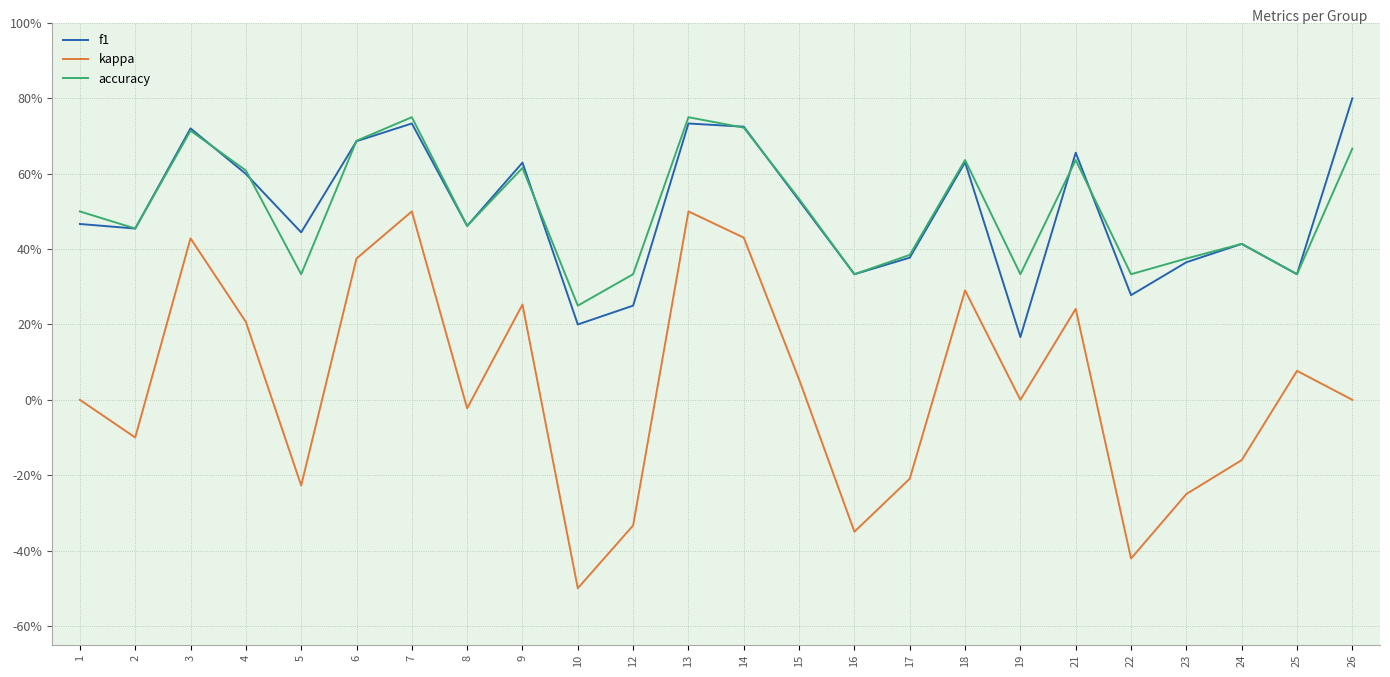

What are all the series names shown in the legend?

f1, kappa, accuracy